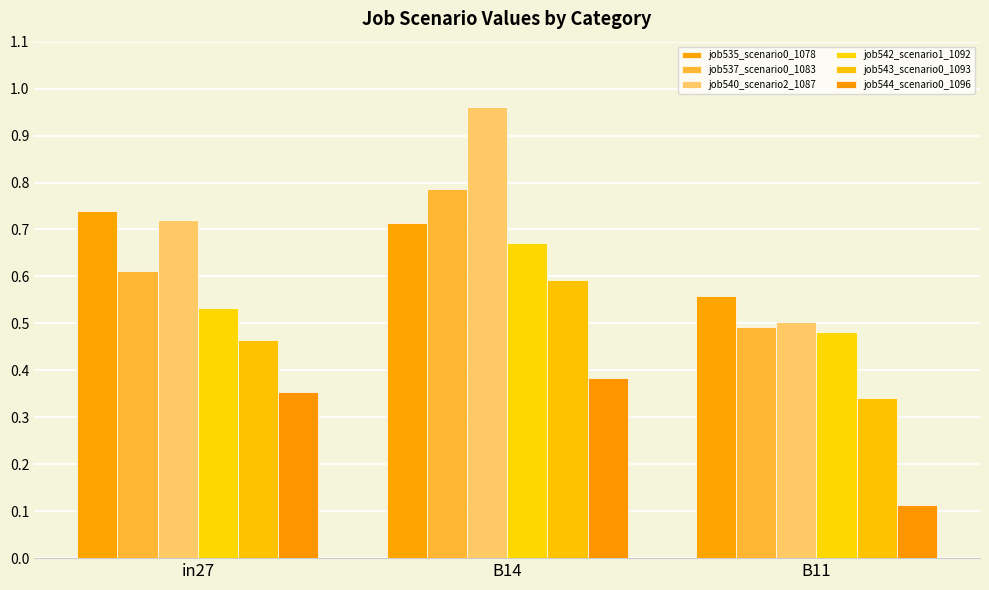

How many distinct data groups are displayed?

6